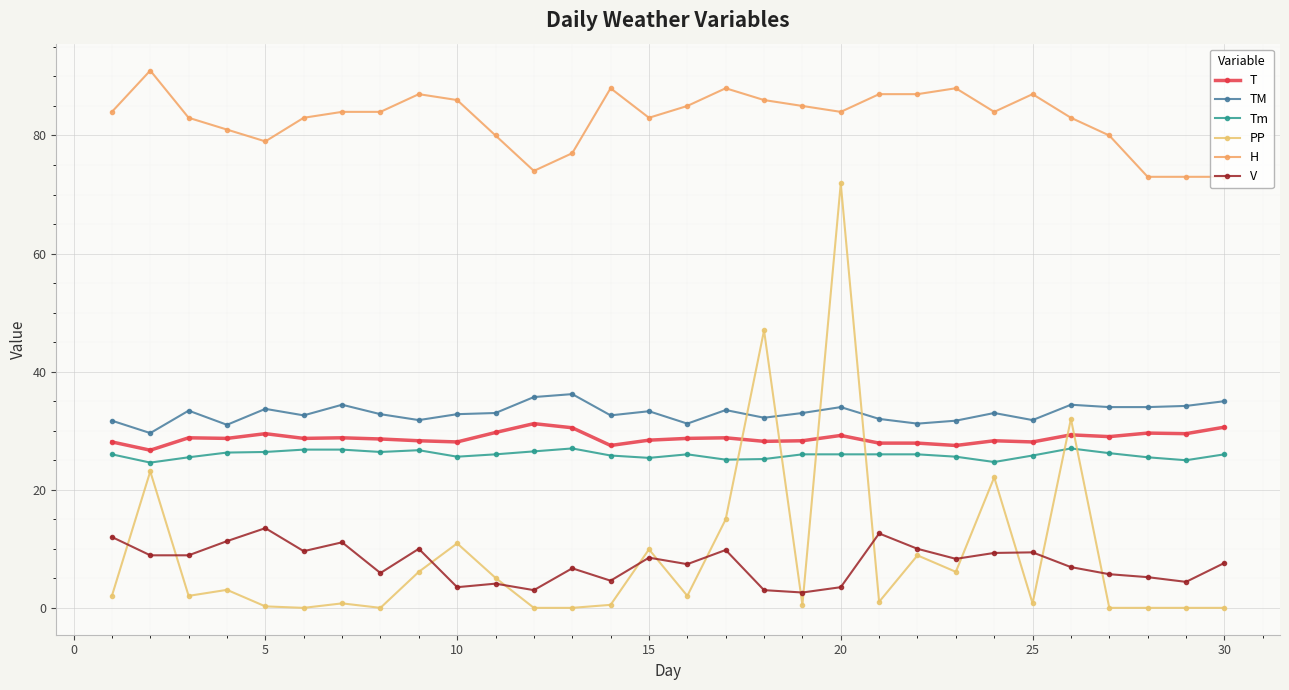

True or false: H and V intersect in this chart.

False